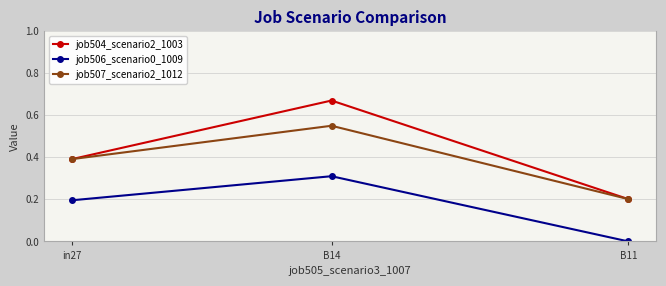

What is the label of the 3rd point from the left?

B11